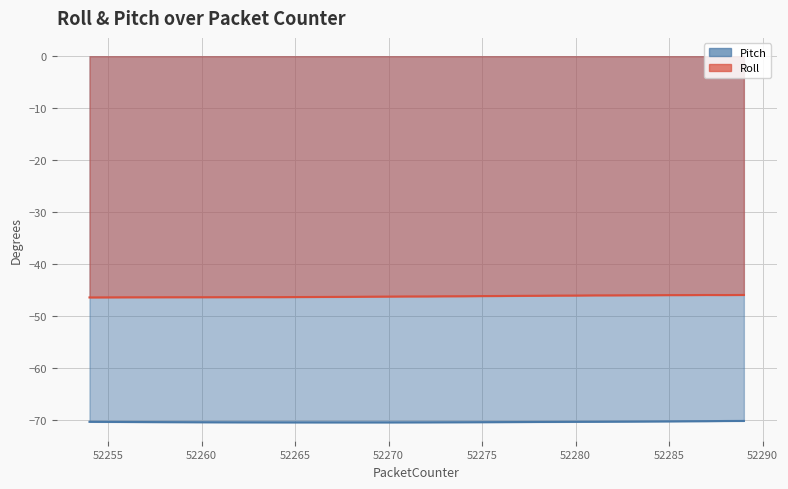

At which category does Pitch reach its first local valley?

52268